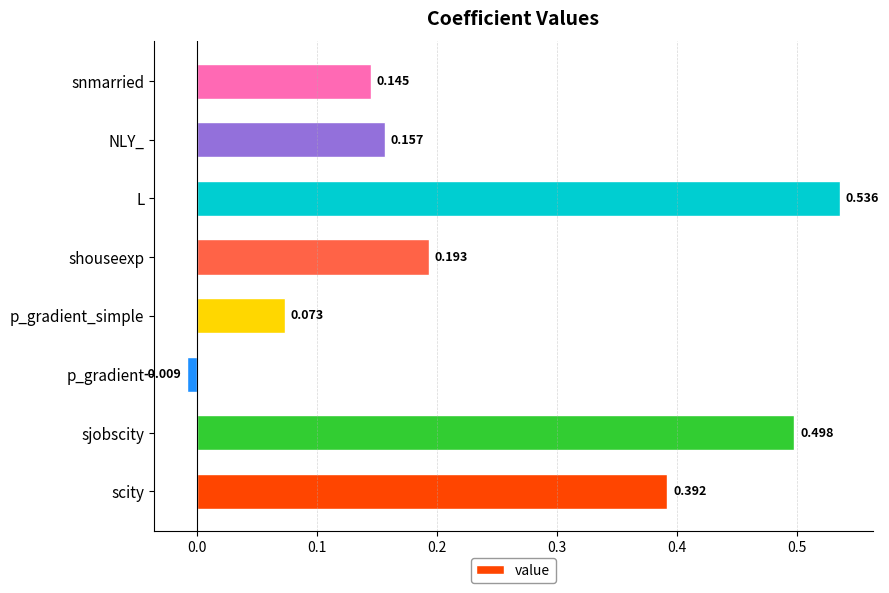

Where is the data nearest to the value 0?

p_gradient